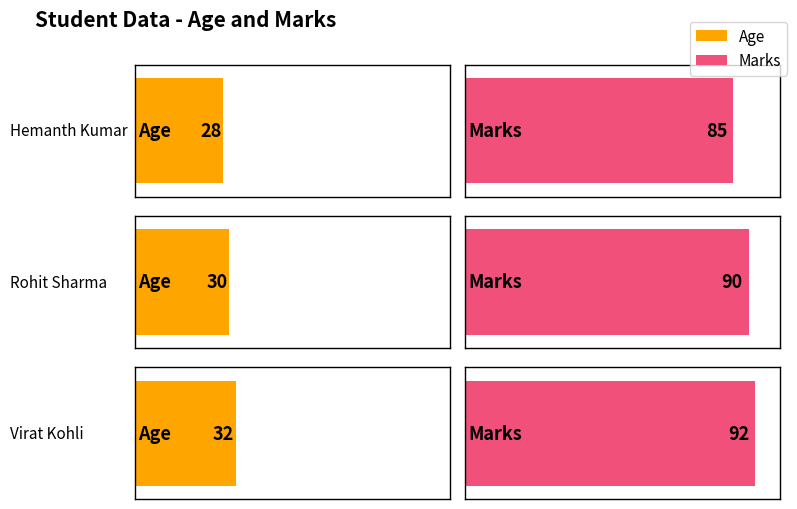

How many groups of bars are there?

3